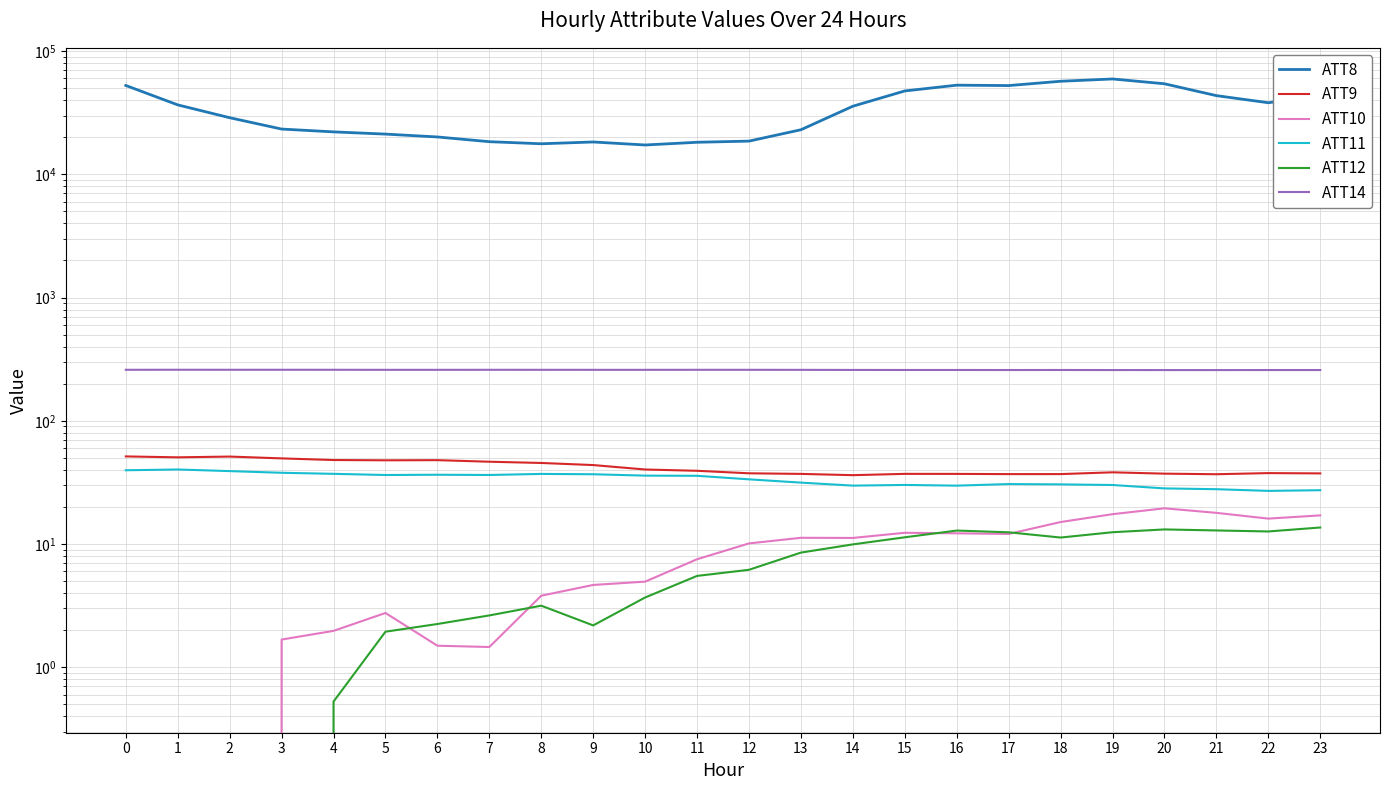

True or false: ATT8 and ATT14 cross at least once.

False